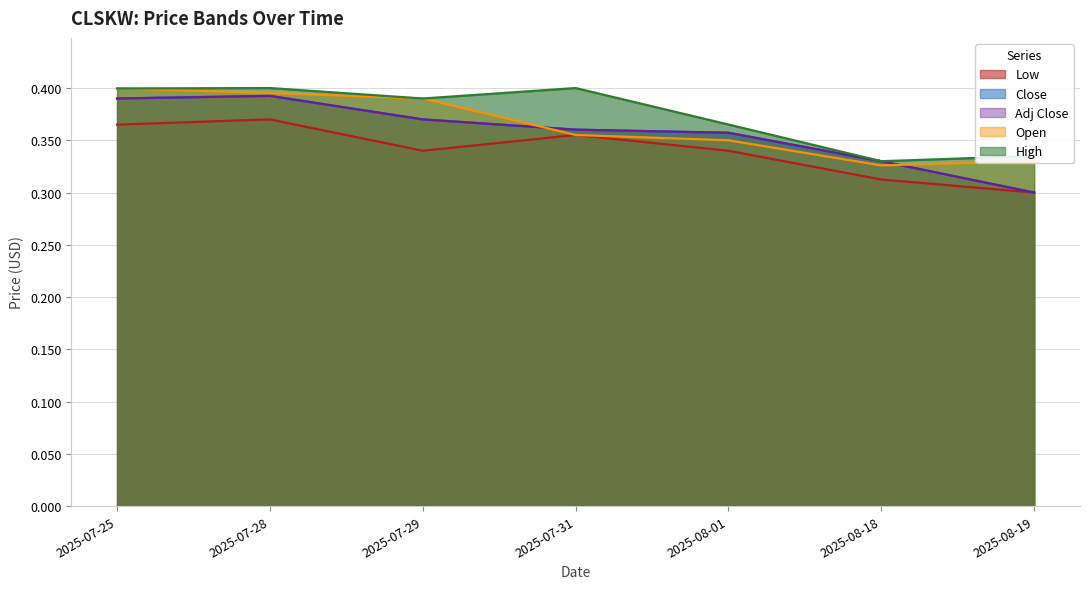

True or false: Low and Adj Close cross at least once.

False